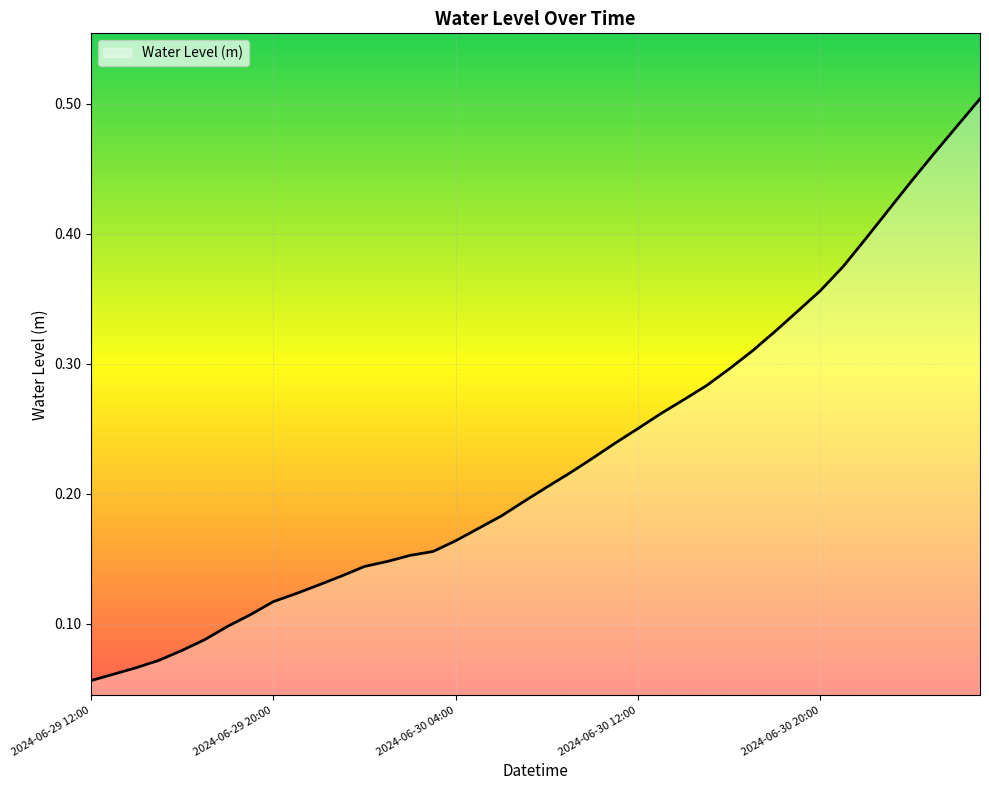

True or false: the data has more than 1 interior local peaks.

False